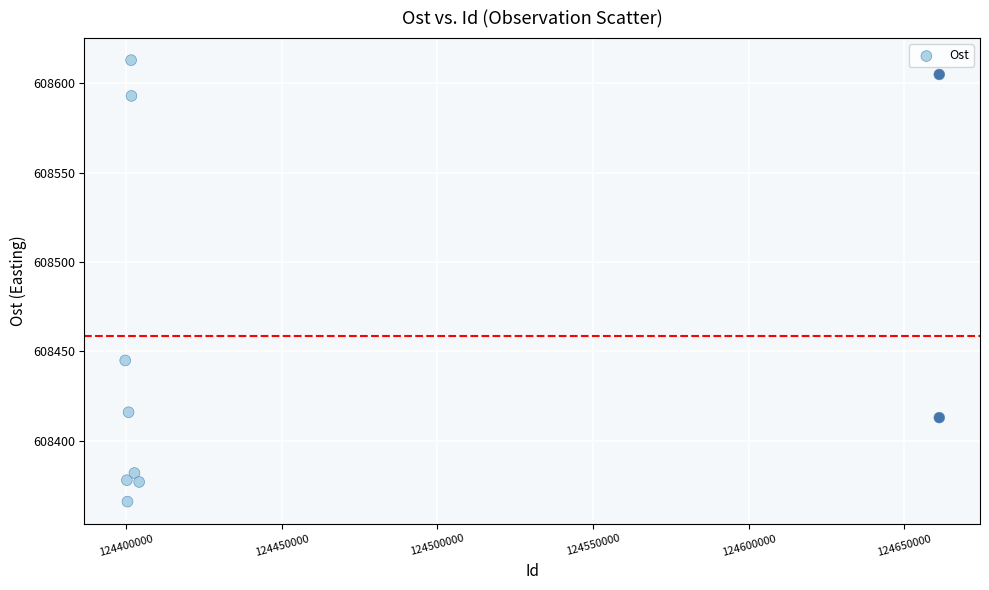

What Y value in the scatter plot is closest to 608489?

608445